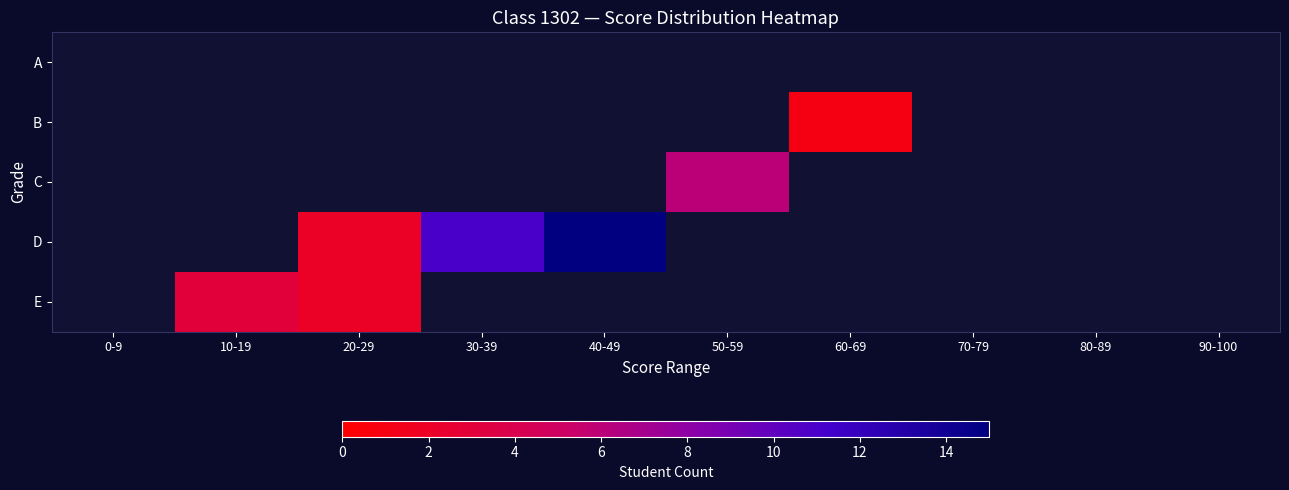

Which series has the largest range (max minus min)?

D